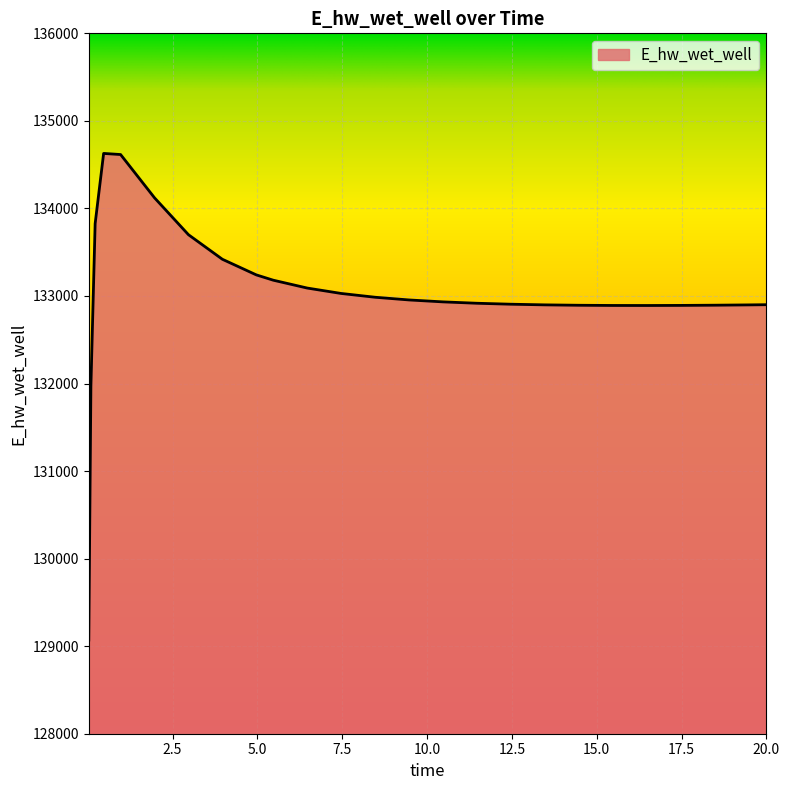

What is the minimum value shown in the chart?

129070.4